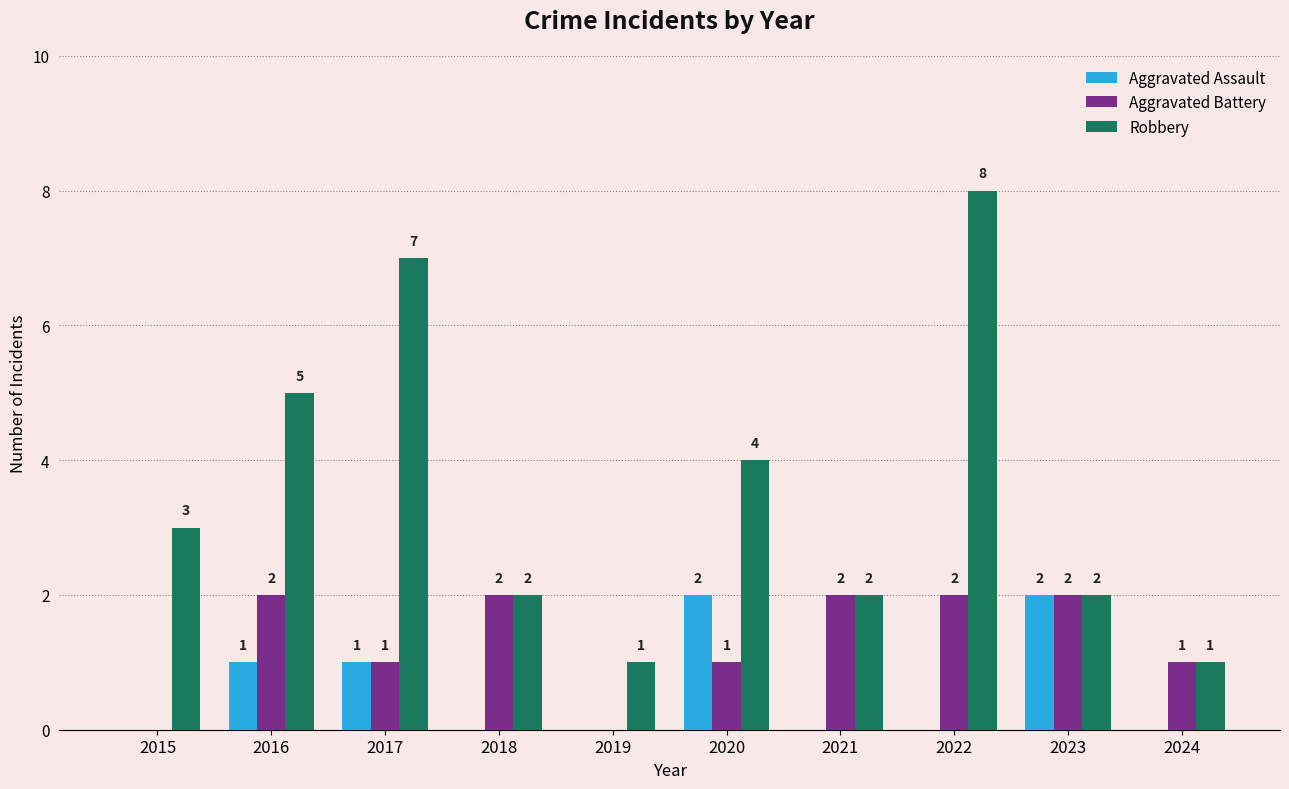

What are all the series names shown in the legend?

Aggravated Assault, Aggravated Battery, Robbery